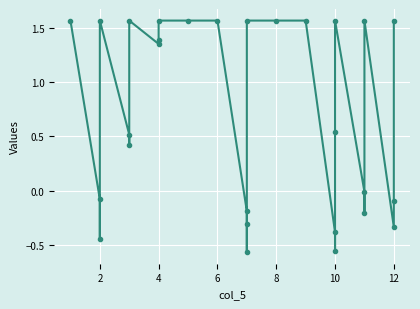

The chart shows a value of 0.6 at 12. True or false?

False